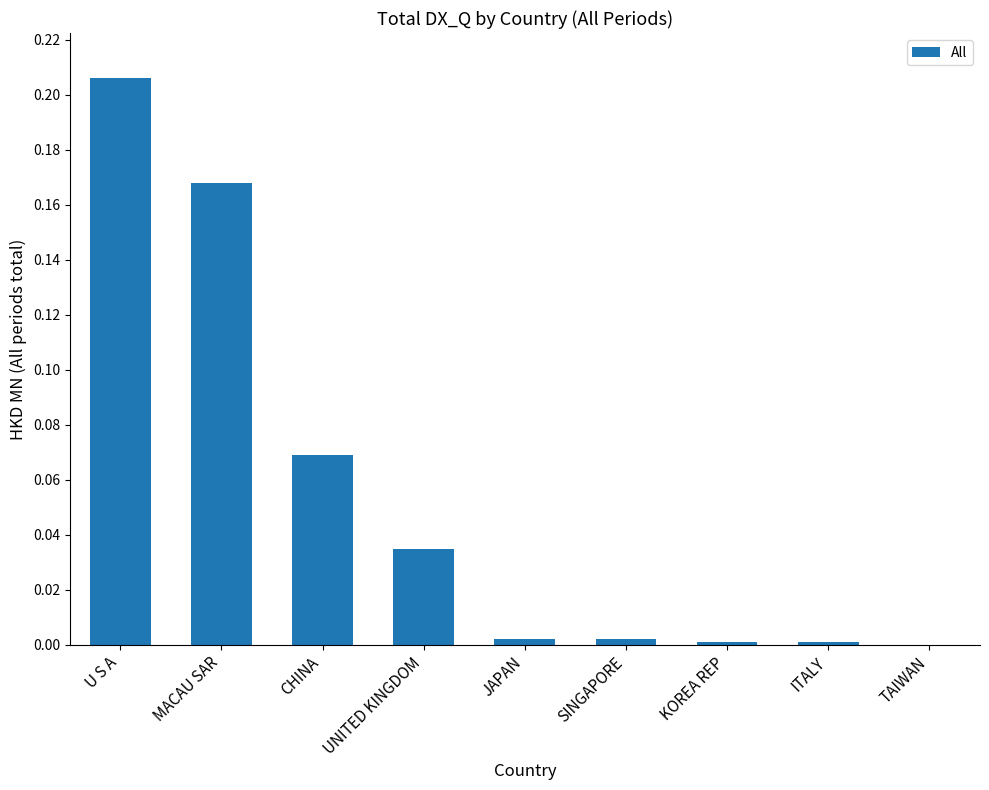

Is it true that the value at SINGAPORE is 0.0?

True